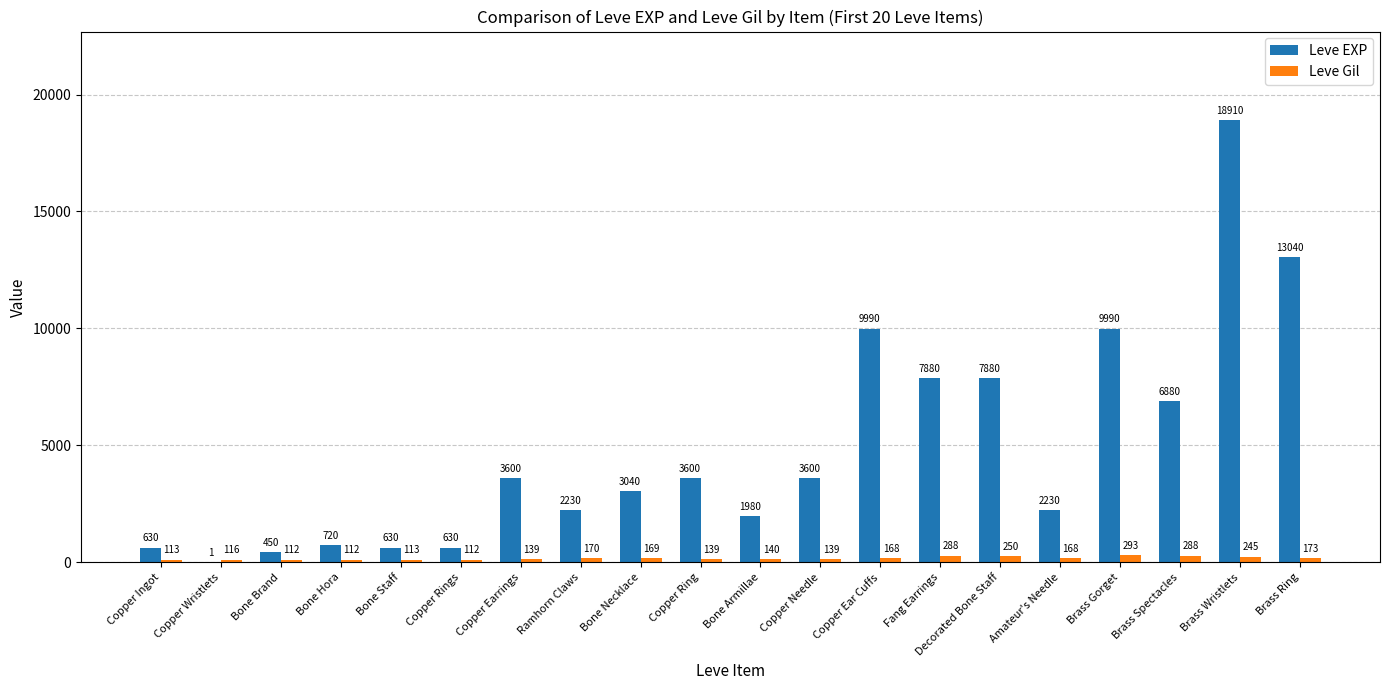

How many categories are shown in the chart?

20